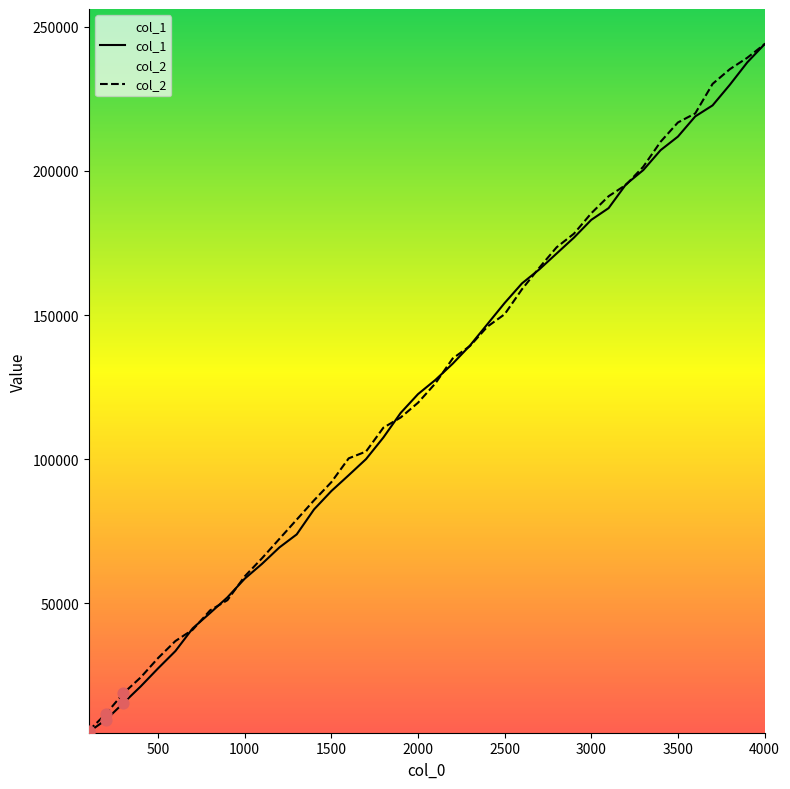

What are all the series names shown in the legend?

col_1, col_2